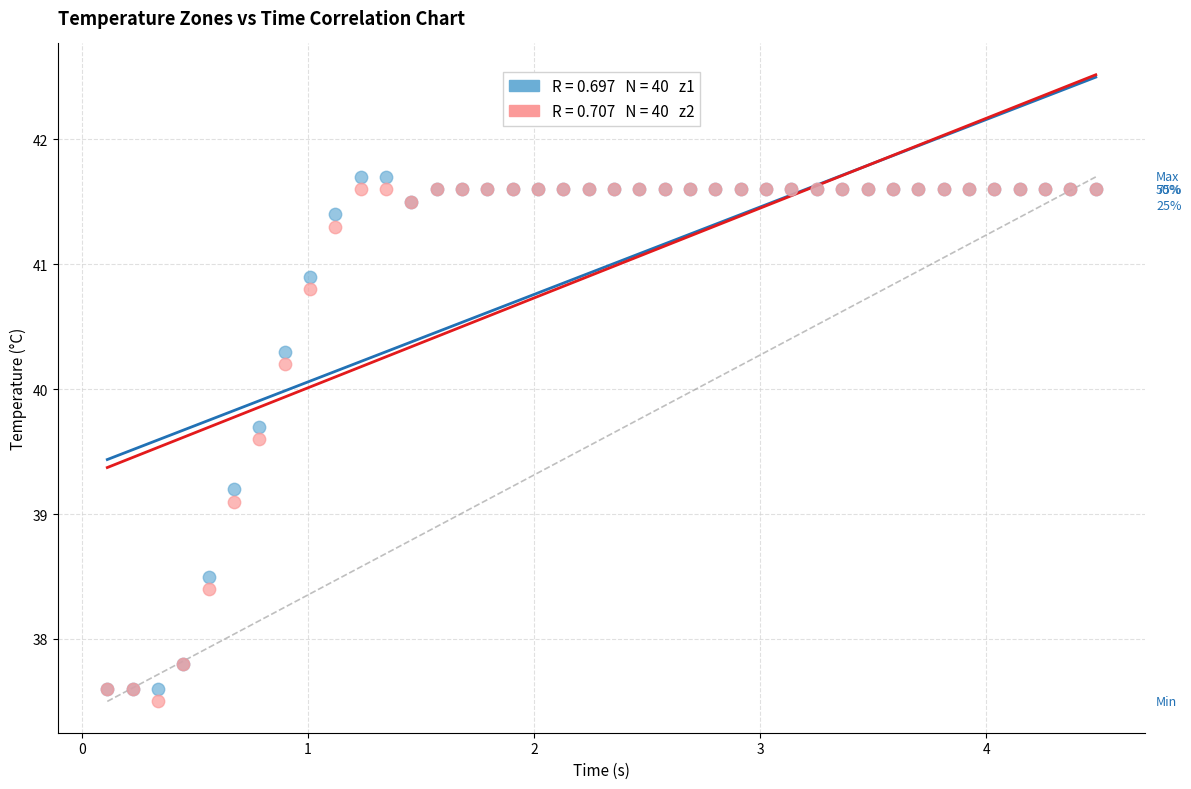

Across all series, what Y value is closest to 39?

39.1